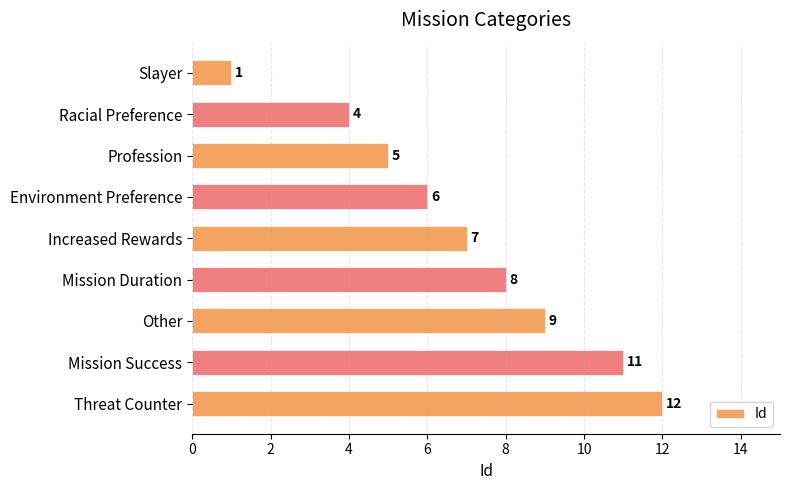

How many bars are there in total?

9